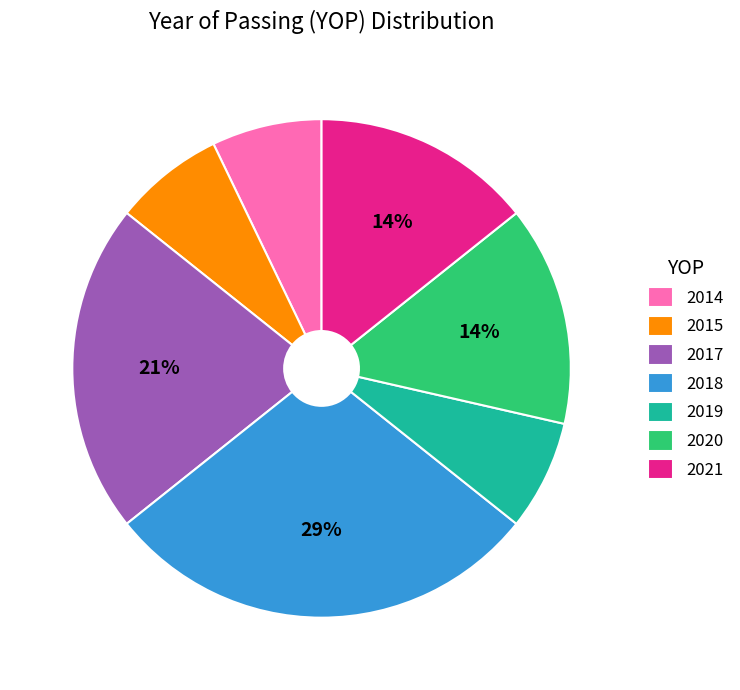

To the nearest percent, what is the average slice percentage?

14%